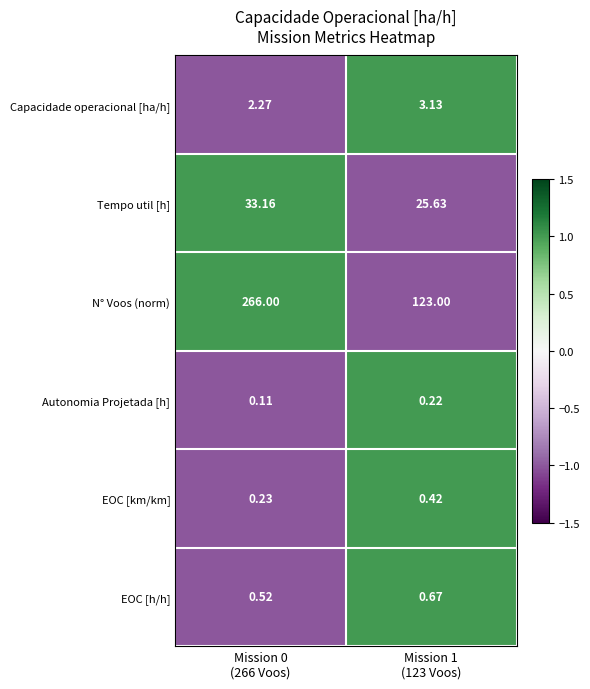

Which series has the largest total across all categories?

N° Voos (norm)